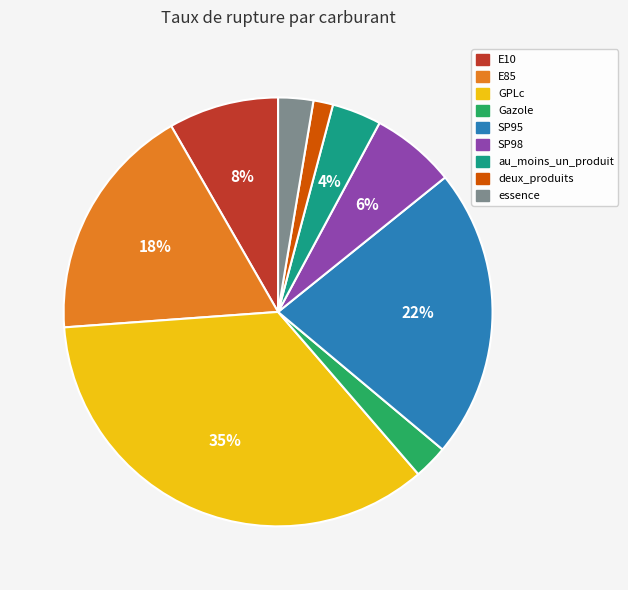

How many slices are in this pie chart?

9